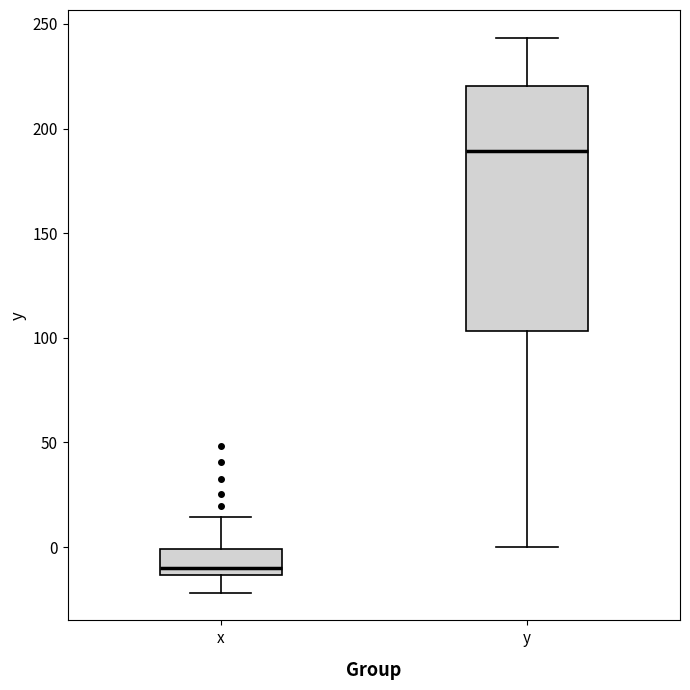

Where does the lower whisker of the box for x end on the y-axis? The values are not printed on the chart, so give them approximately, as read against the axis.

-20